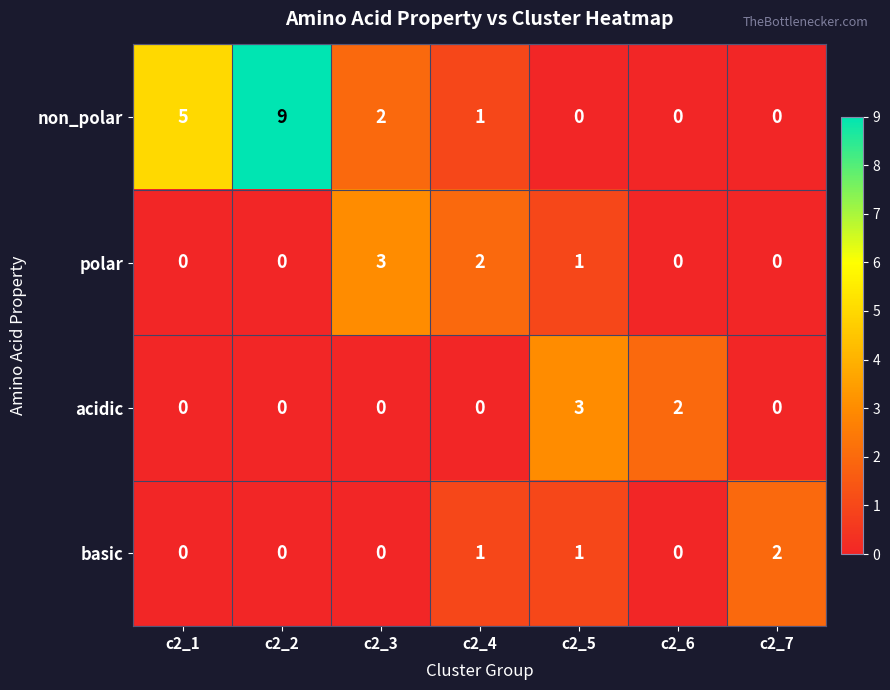

What is the difference between the maximum and minimum values in the acidic series?

3